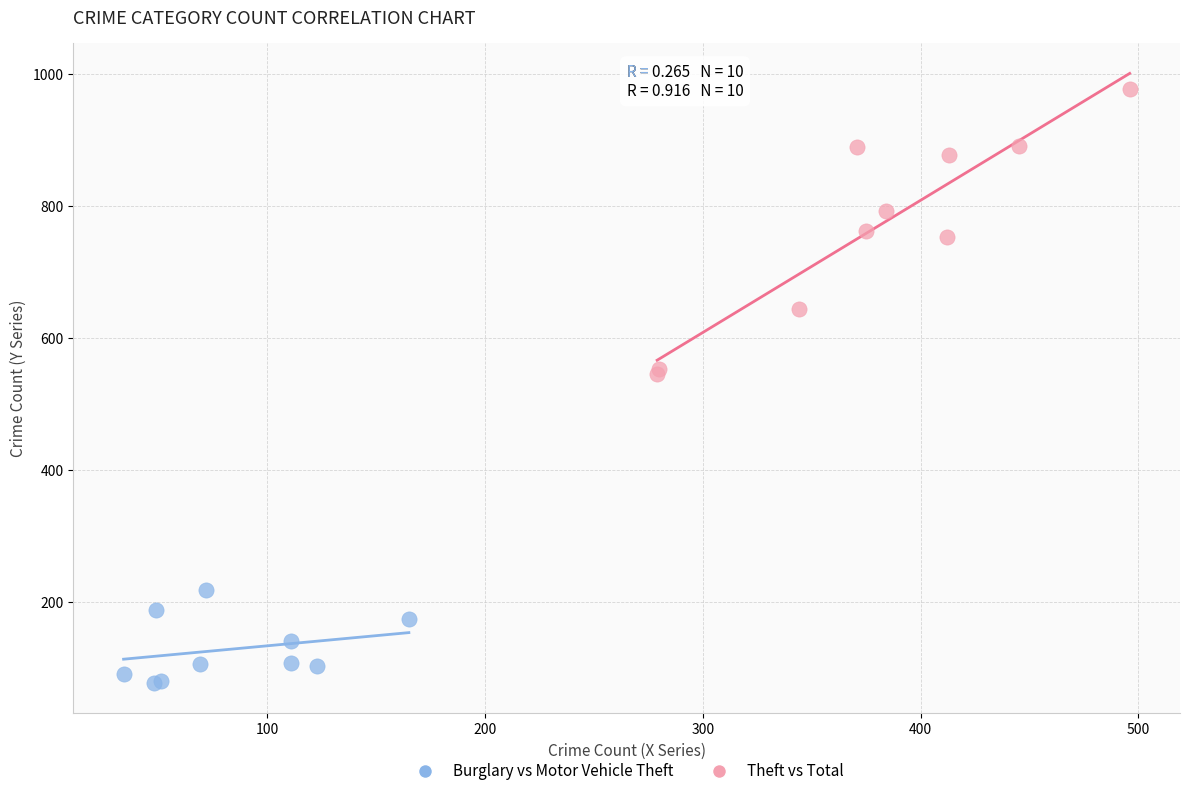

What are all the series names shown in the legend?

Burglary vs Motor Vehicle Theft, Theft vs Total